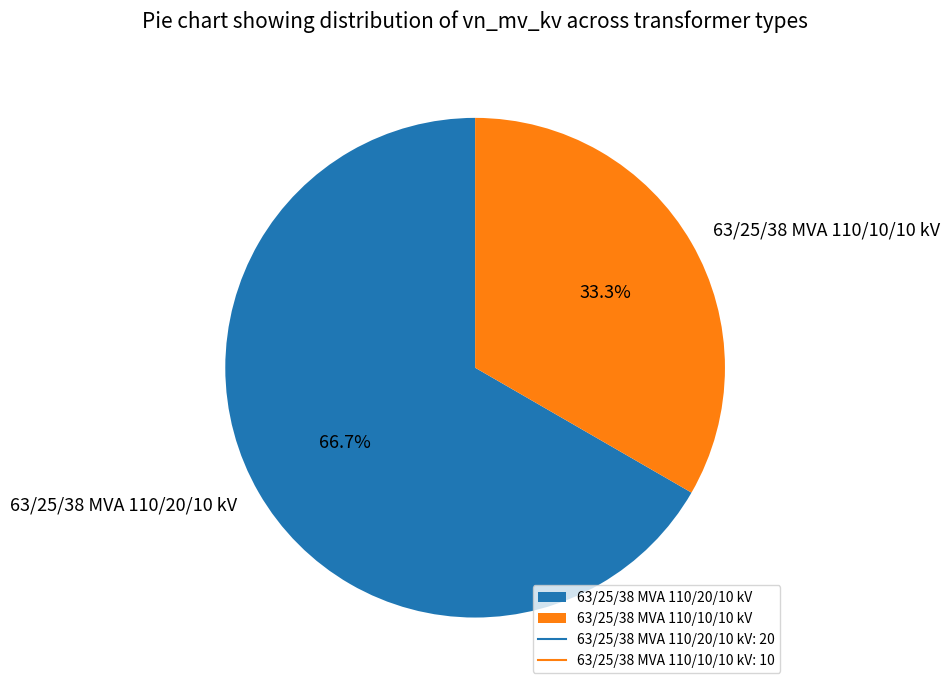

Is it true that 63/25/38 MVA 110/20/10 kV is 67% of the pie?

True